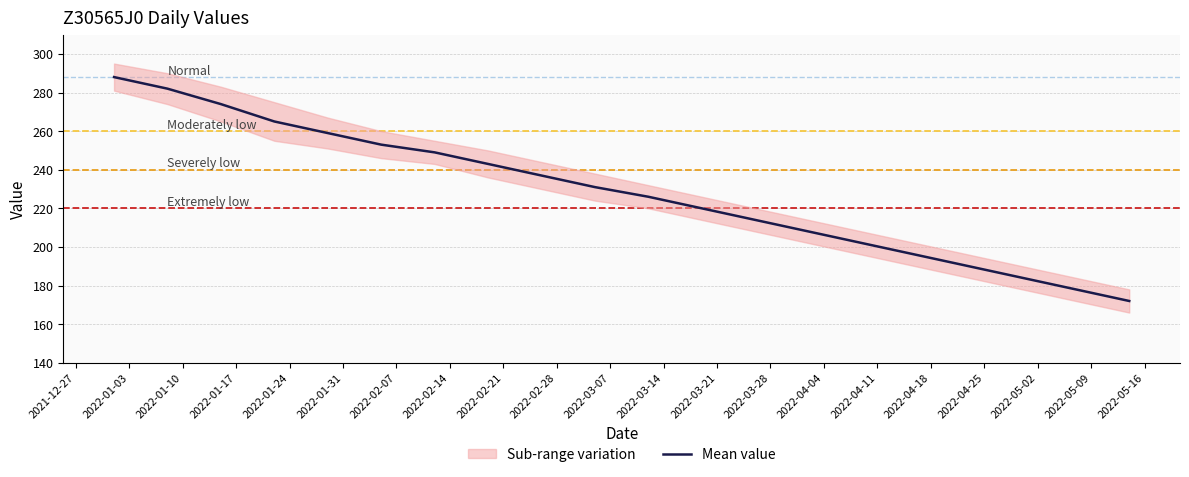

What is the sum of the values at 2021-12-27 and 2022-04-25?

472